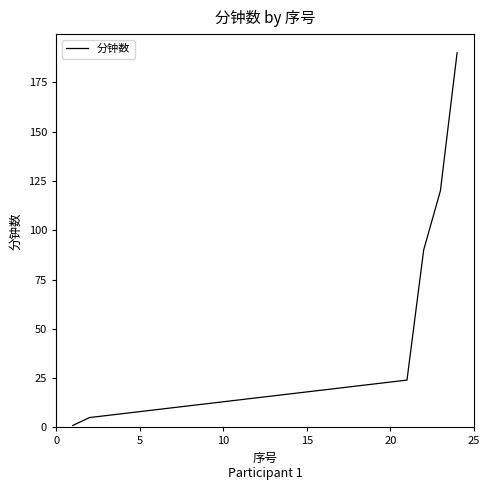

What is the maximum value shown in the chart?

190